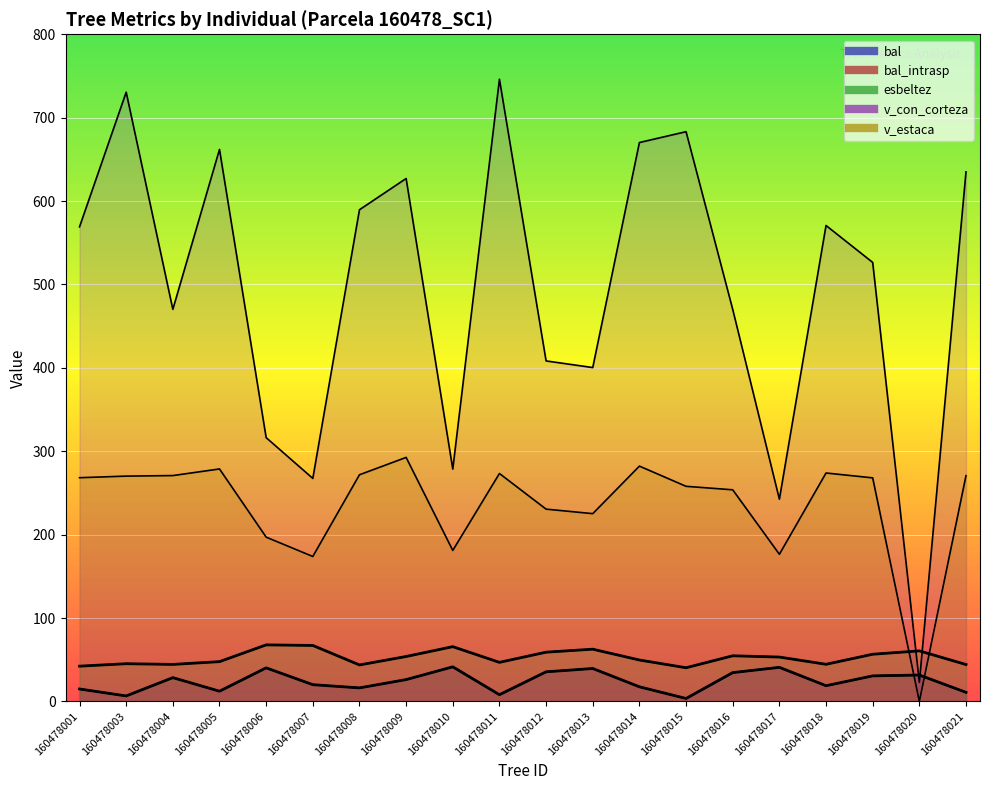

Rank the series at 160478010 from highest to lowest value.

v_con_corteza, v_estaca, esbeltez, bal, bal_intrasp